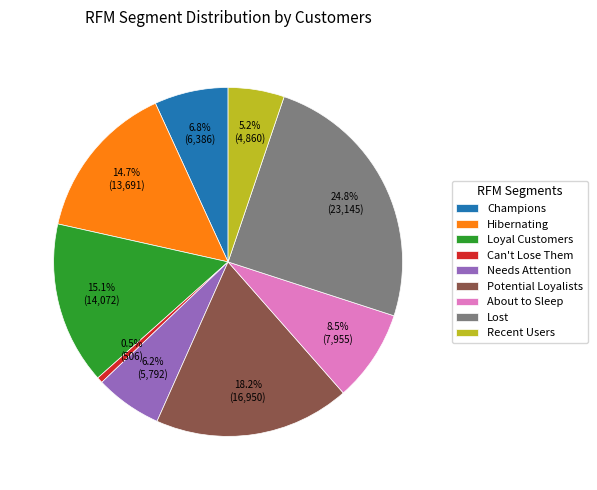

Is it true that Needs Attention is 13% of the pie?

False